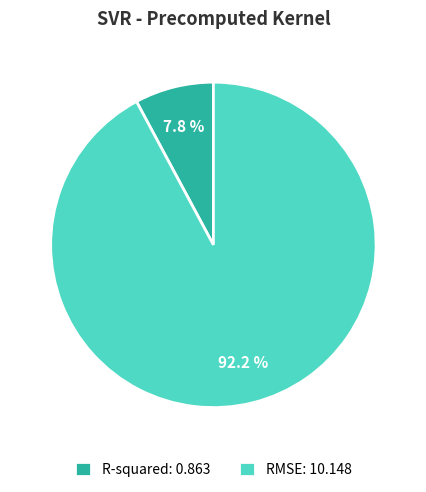

To the nearest percent, what is the difference between the R-squared and RMSE slice percentages?

84%